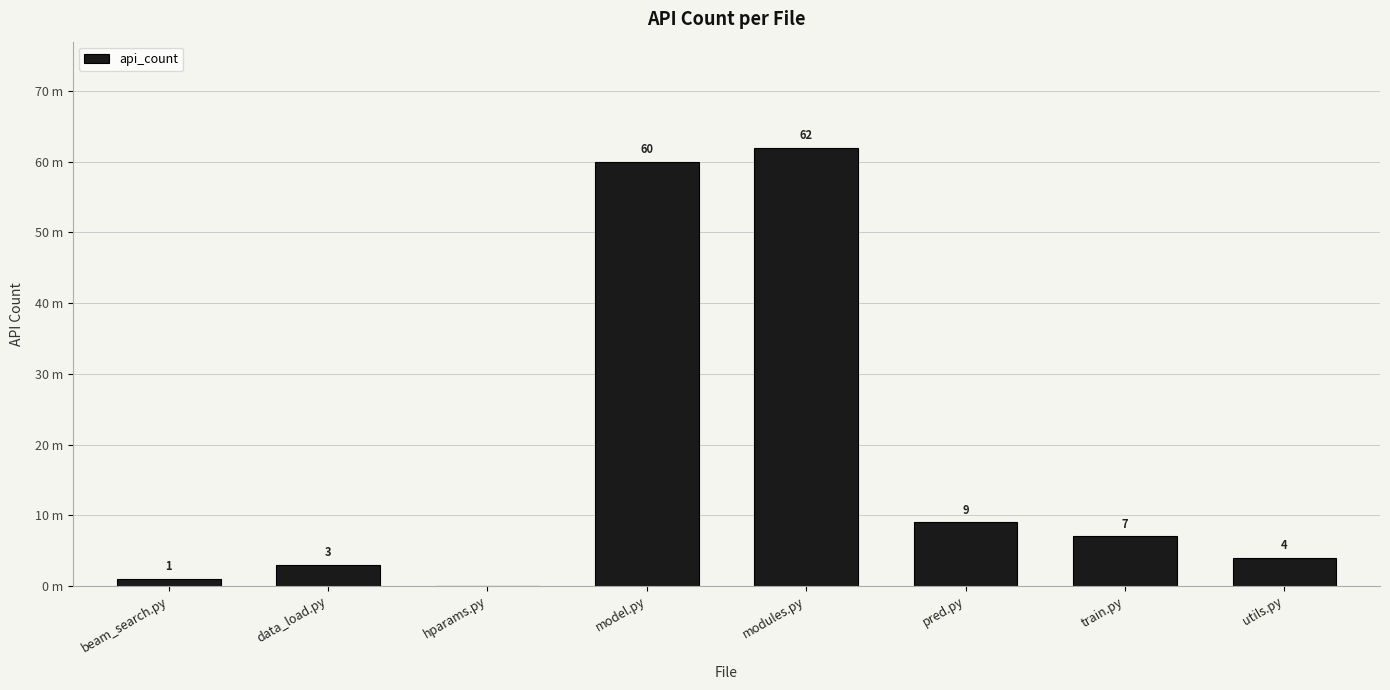

What is the difference between the values at utils.py and beam_search.py?

3